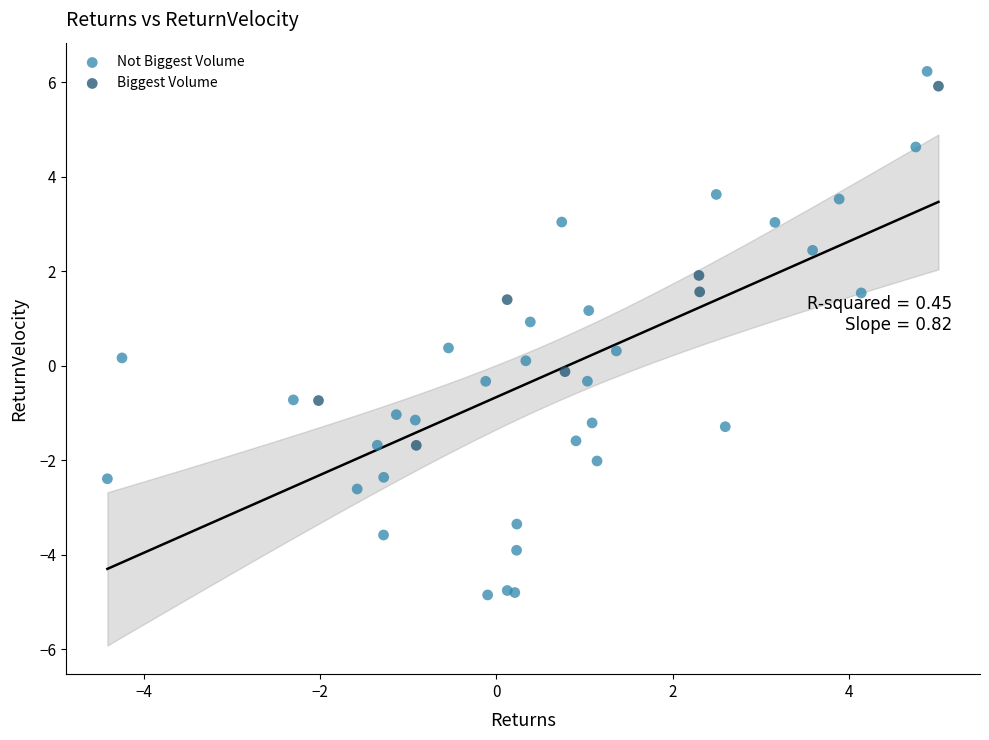

Which series has the widest spread of Y values?

Not Biggest Volume